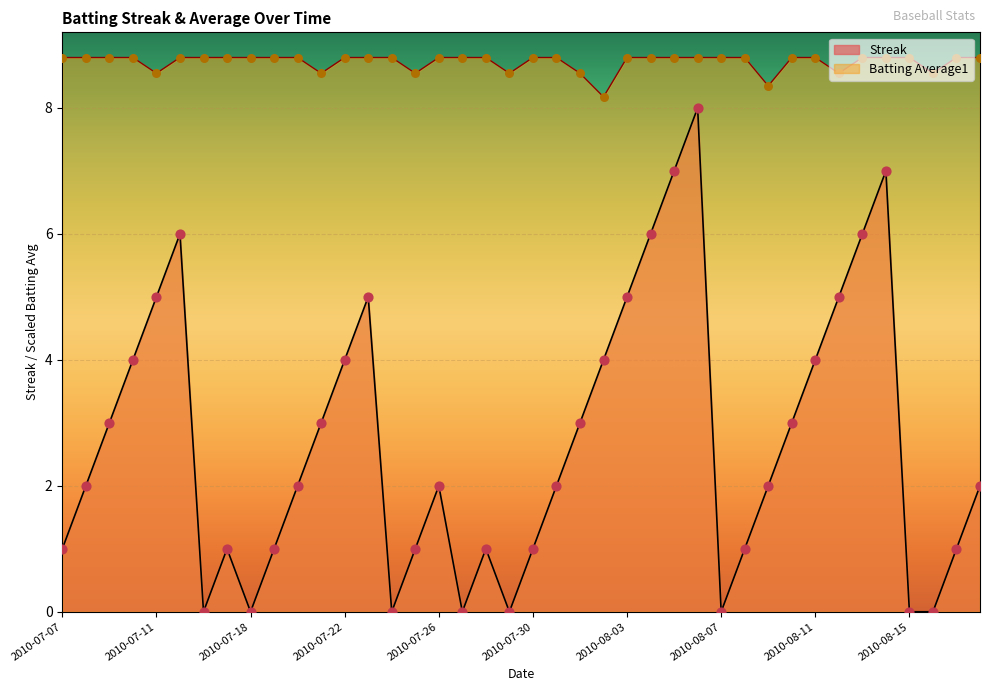

Which series reaches the minimum Y coordinate?

Streak